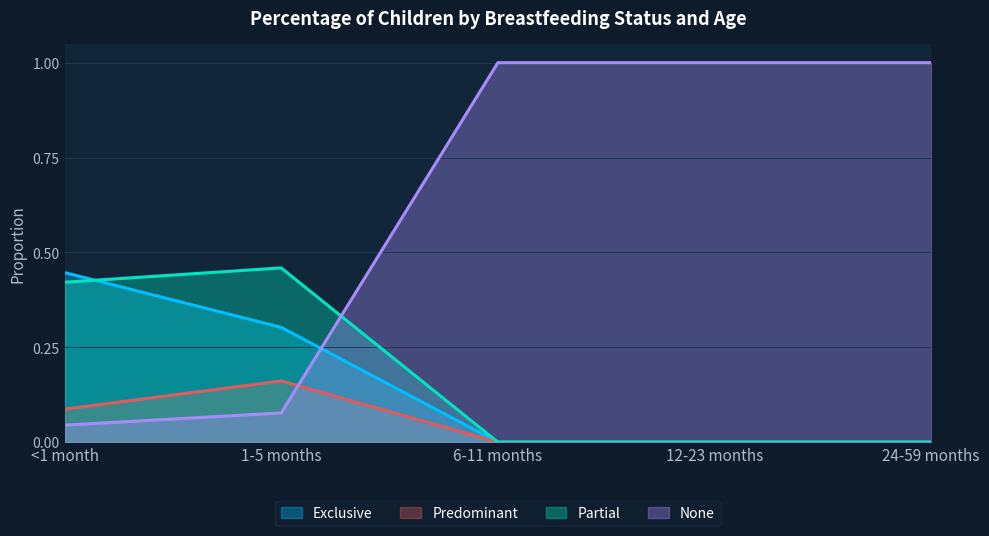

What is the label of the 3rd point from the left?

6-11 months